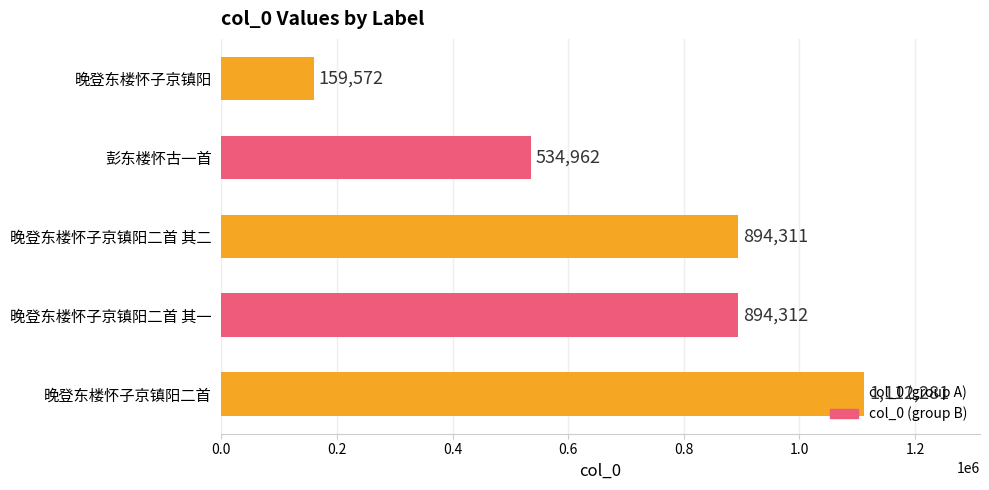

What is the greatest value displayed?

1112281